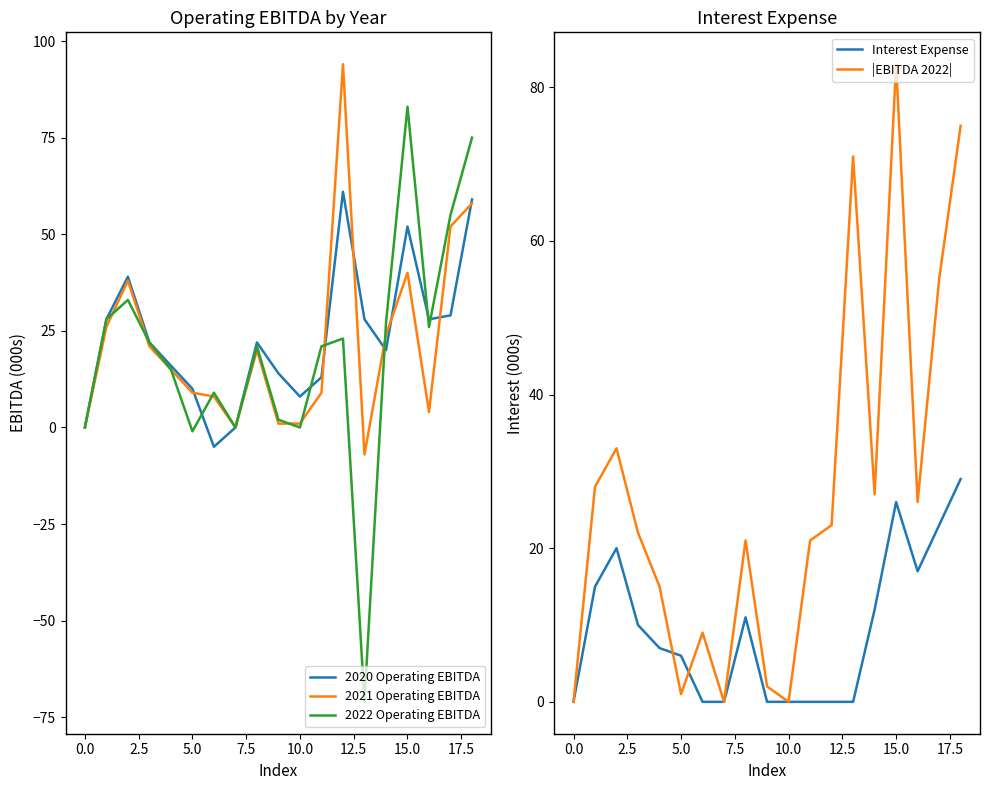

What is the maximum value for 2022 Operating EBITDA?

83